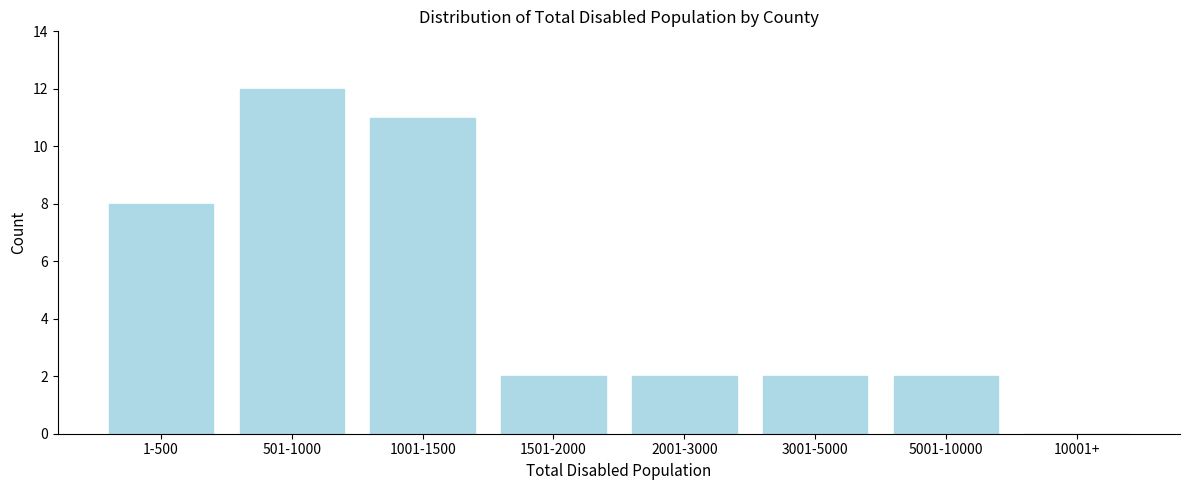

Reading left to right, list all the values displayed in this chart.

1-500=8	501-1000=12	1001-1500=11	1501-2000=2	2001-3000=2	3001-5000=2	5001-10000=2	10001+=0